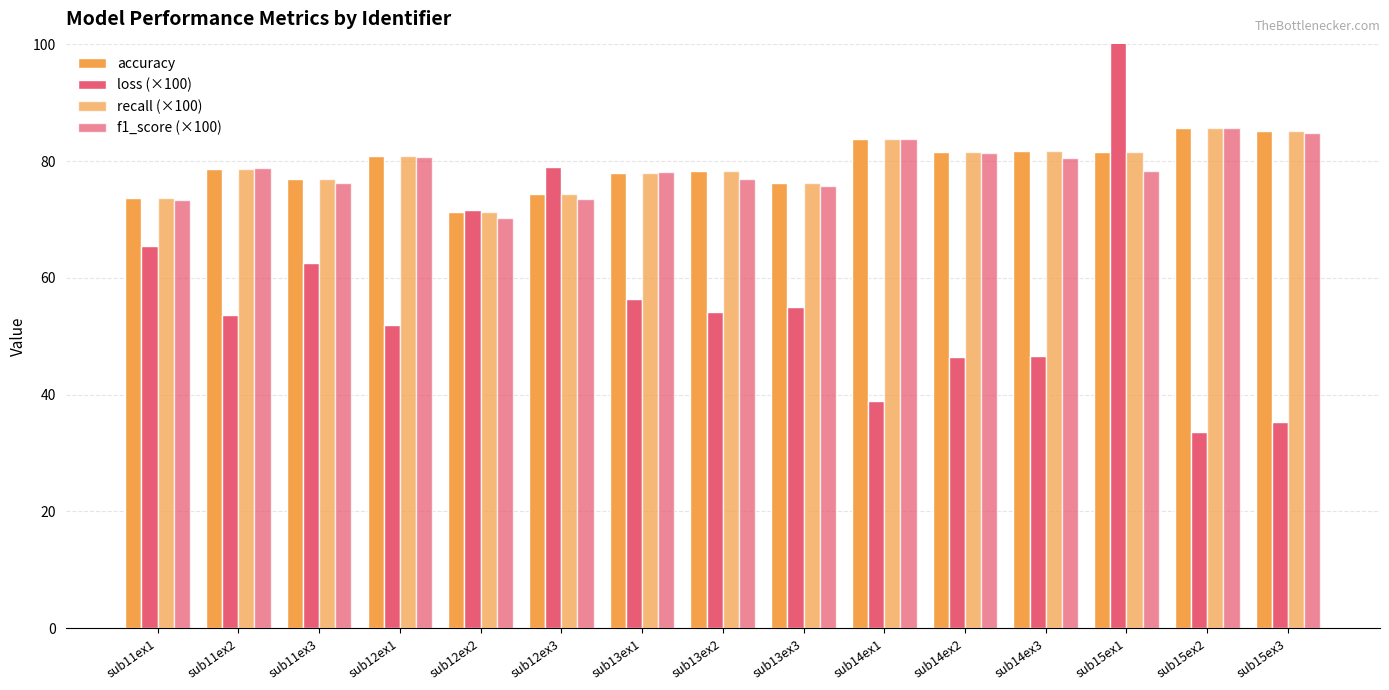

How many bars are there in total?

60